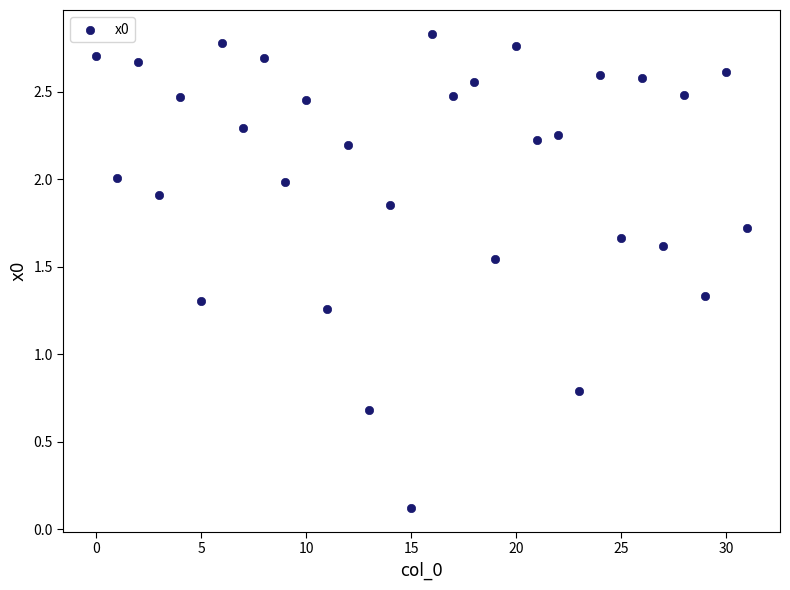

What Y value in the scatter plot is closest to 1?

0.8